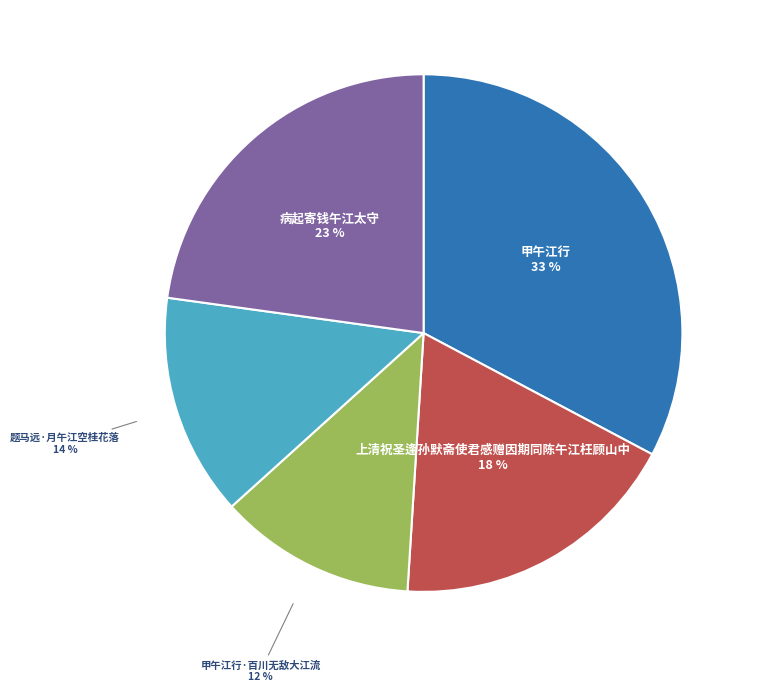

To the nearest percent, what is the difference between the 上清祝圣逢孙默斋使君感赠因期同陈午江枉顾山中 and 甲午江行·百川无敌大江流 slice percentages?

6%